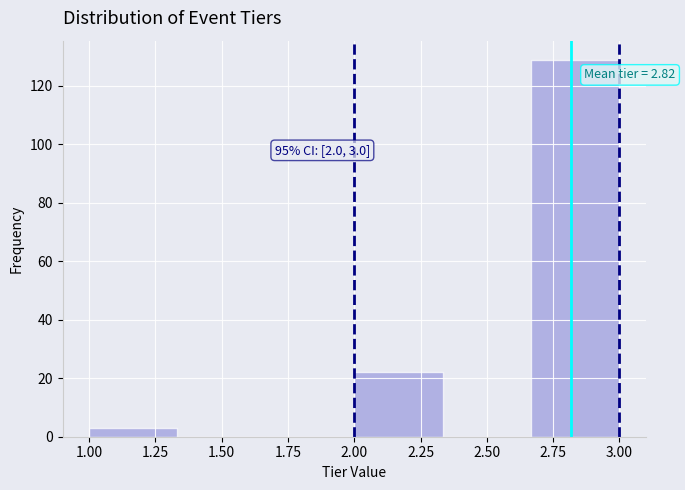

Over which range of the x-axis is the bar tallest?

2.65 to 3.00